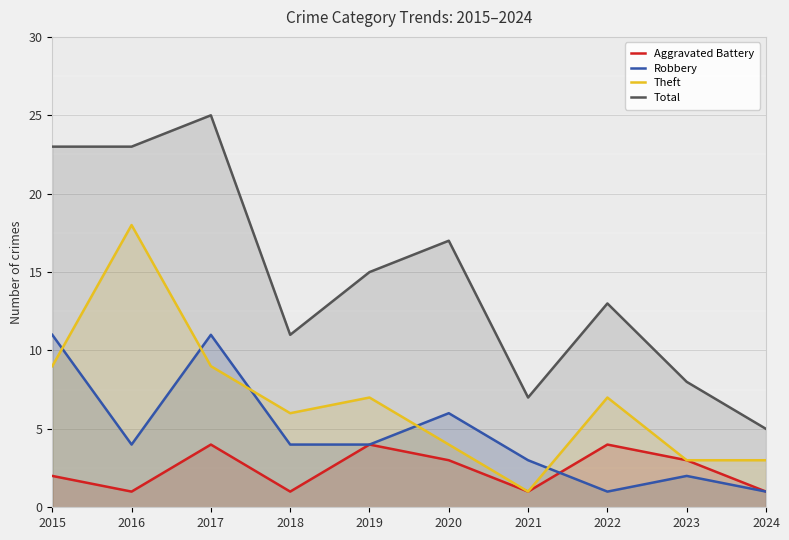

Rank the series by their average value, from lowest to highest.

Aggravated Battery, Robbery, Theft, Total